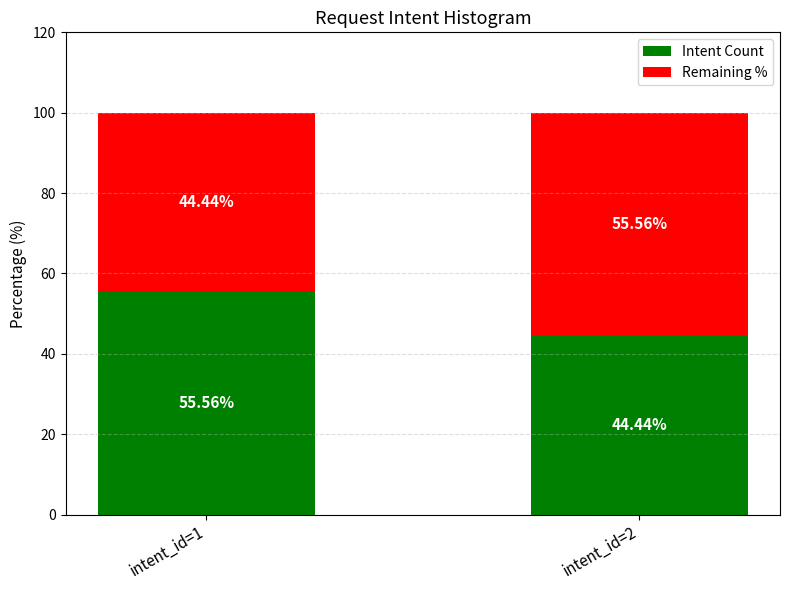

At which label does Intent Count reach its peak?

intent_id=1